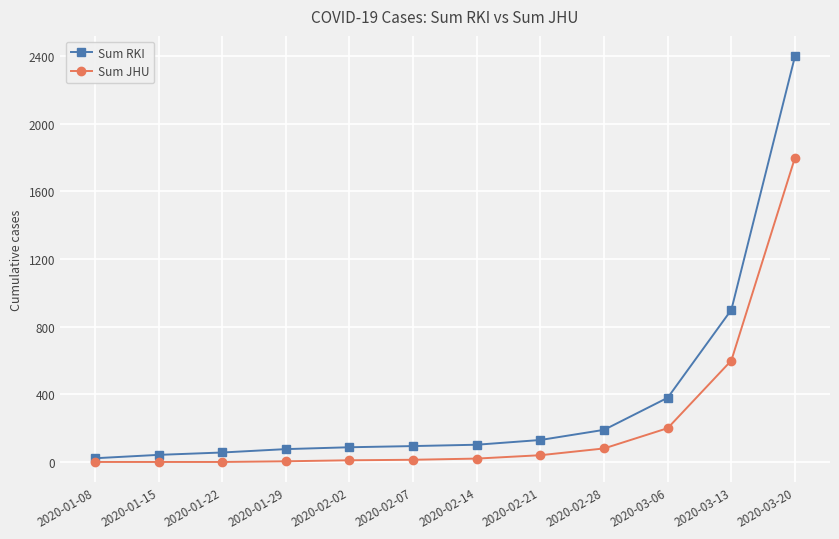

What is the difference between the maximum and second lowest values in the Sum RKI series?

2358